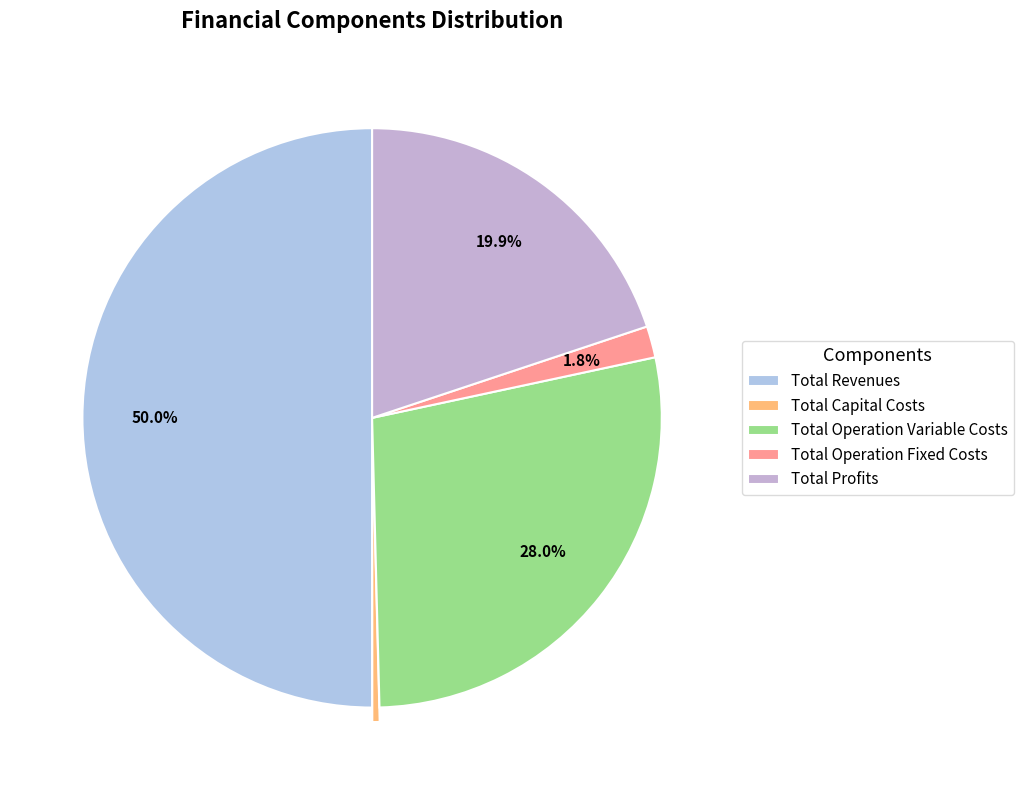

Is there a majority slice in this chart?

No